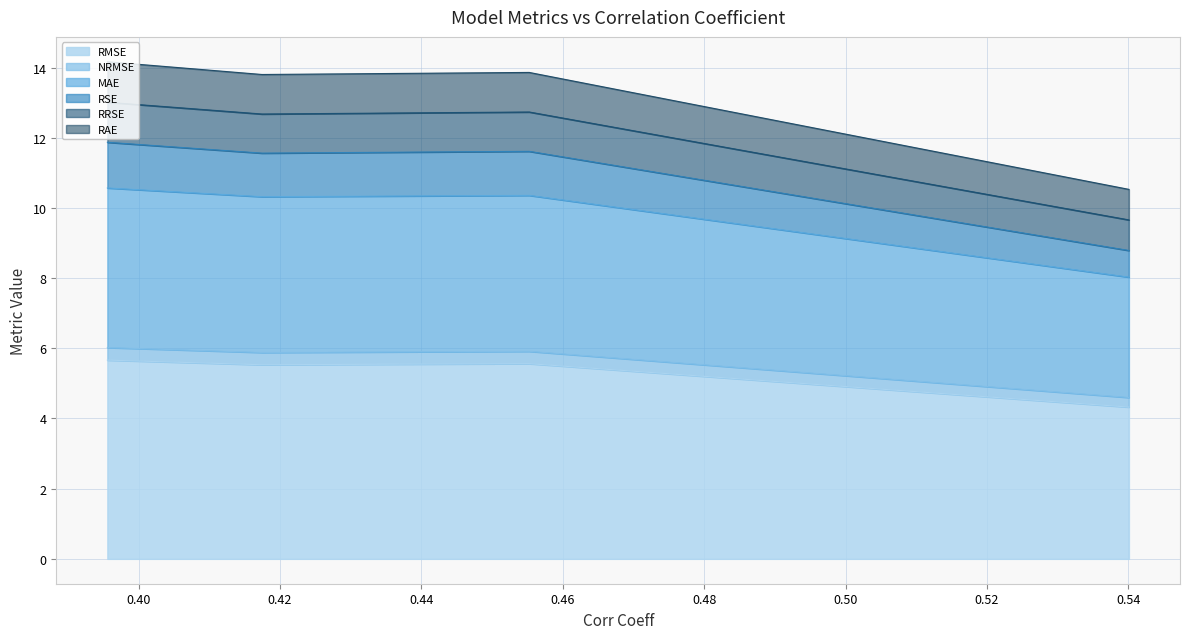

What is the minimum value for RMSE?

4.3